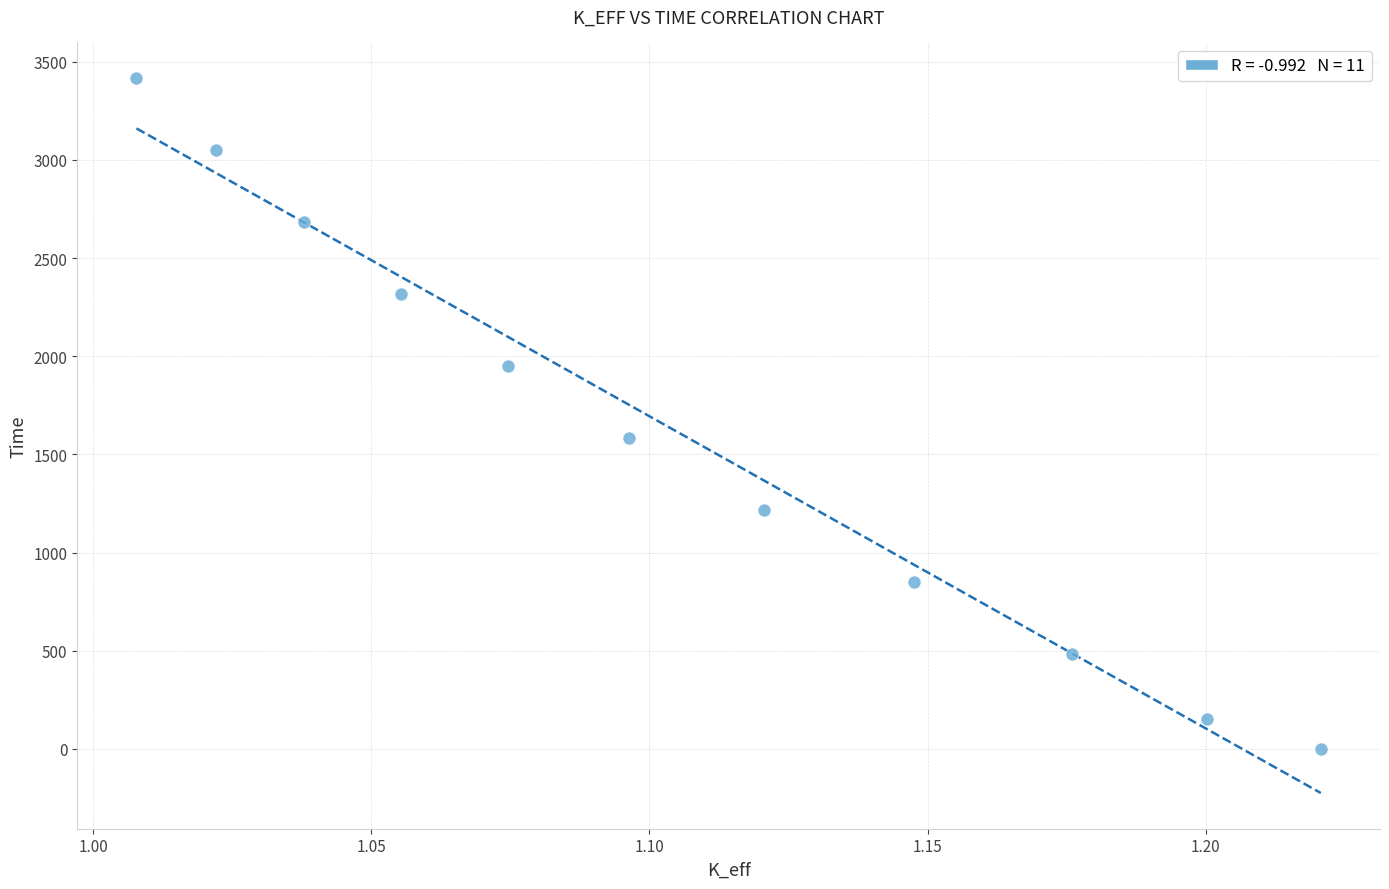

What Y value in the scatter plot is closest to 1708?

1583.3